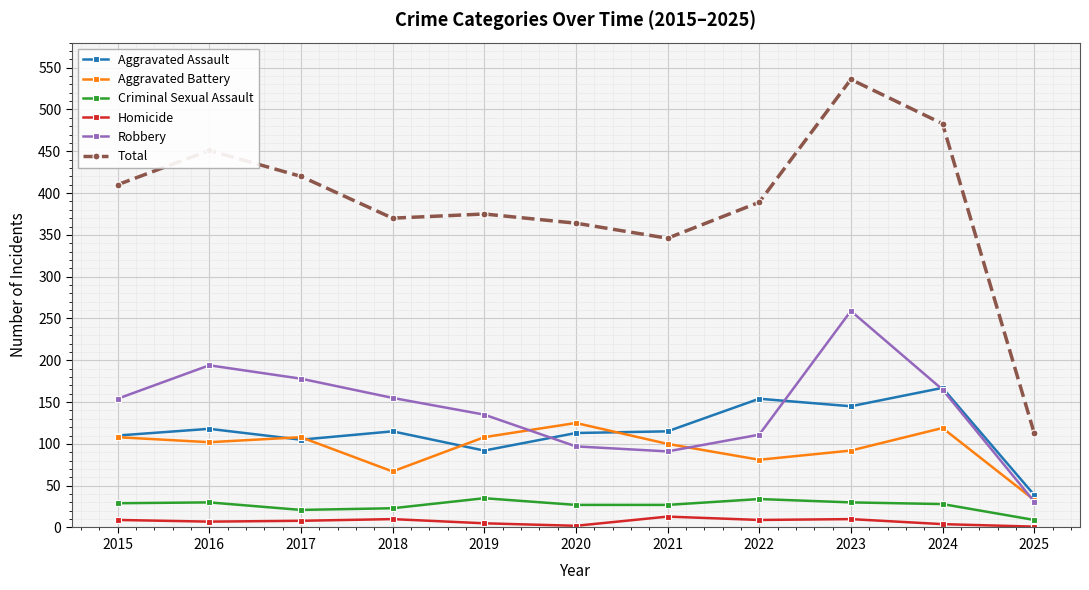

What is the minimum value for Aggravated Battery?

33